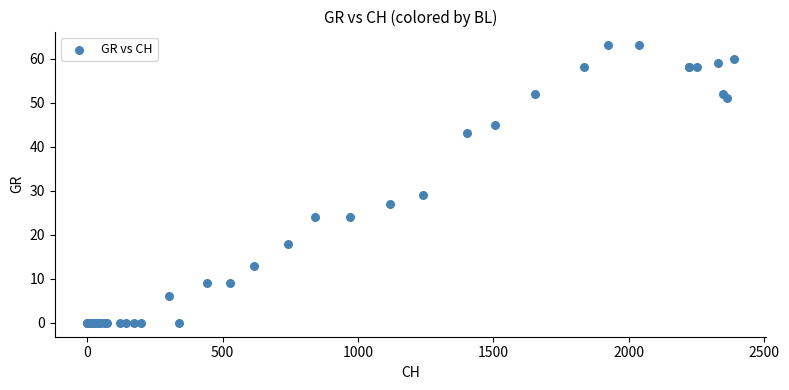

What Y value in the scatter plot is closest to 31?

29